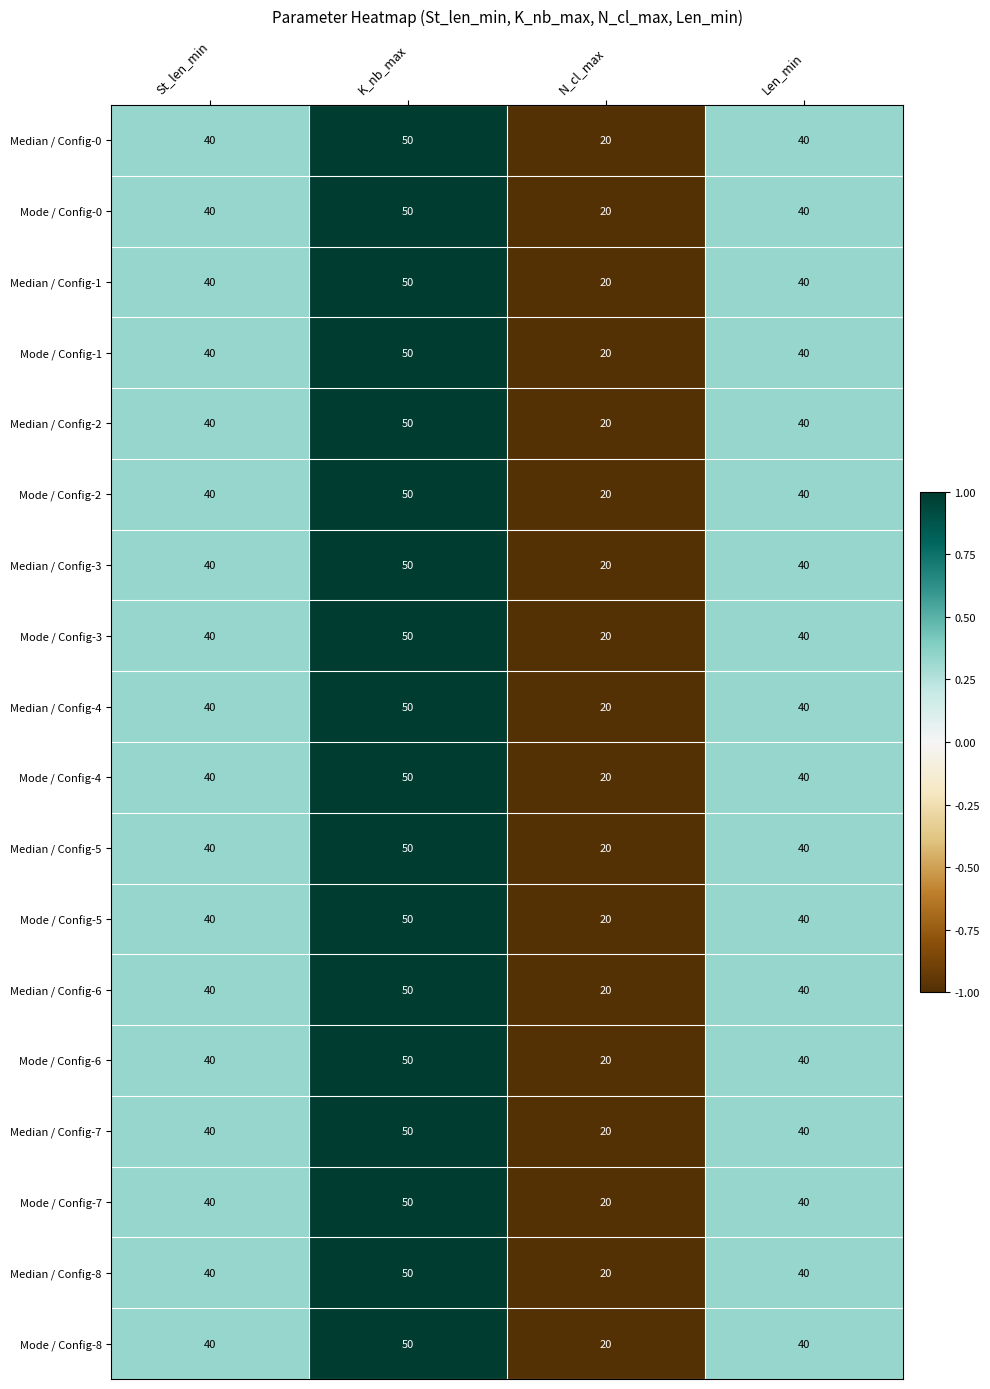

What is the sum of the Median / Config-7 values at K_nb_max and Len_min?

90